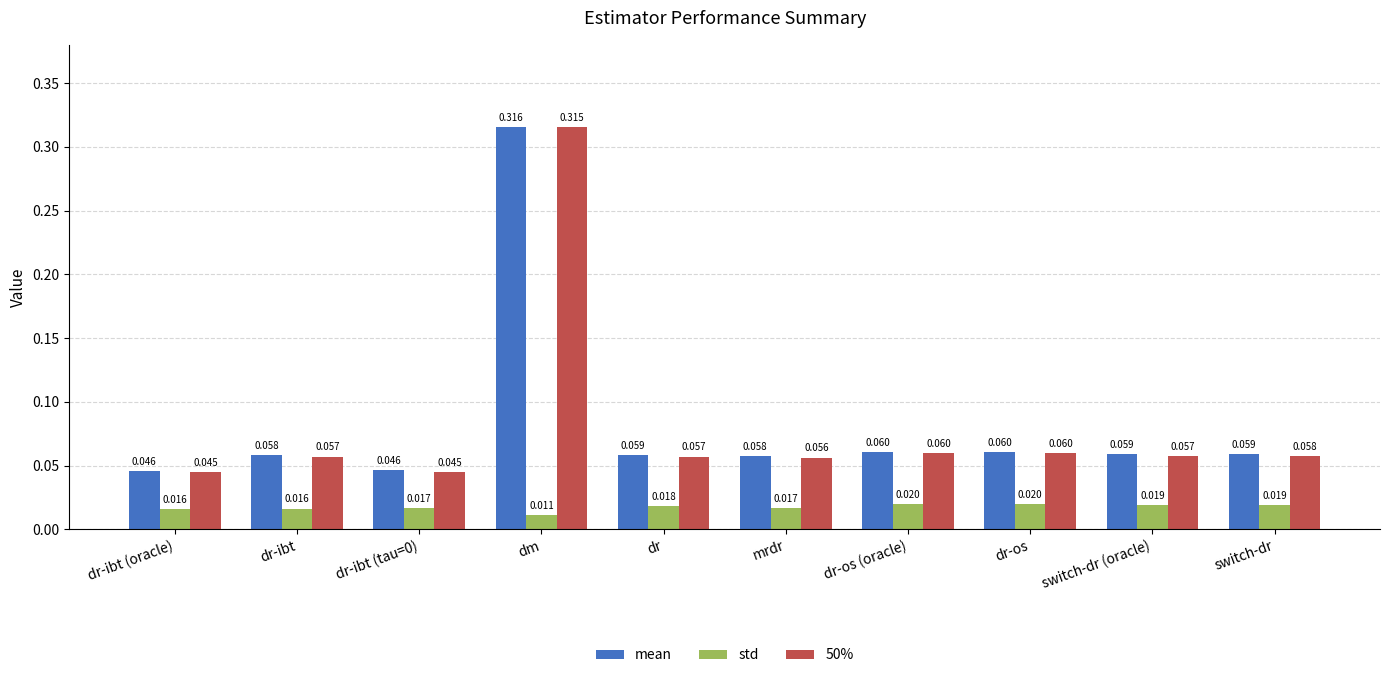

Count the number of data series in this chart.

3